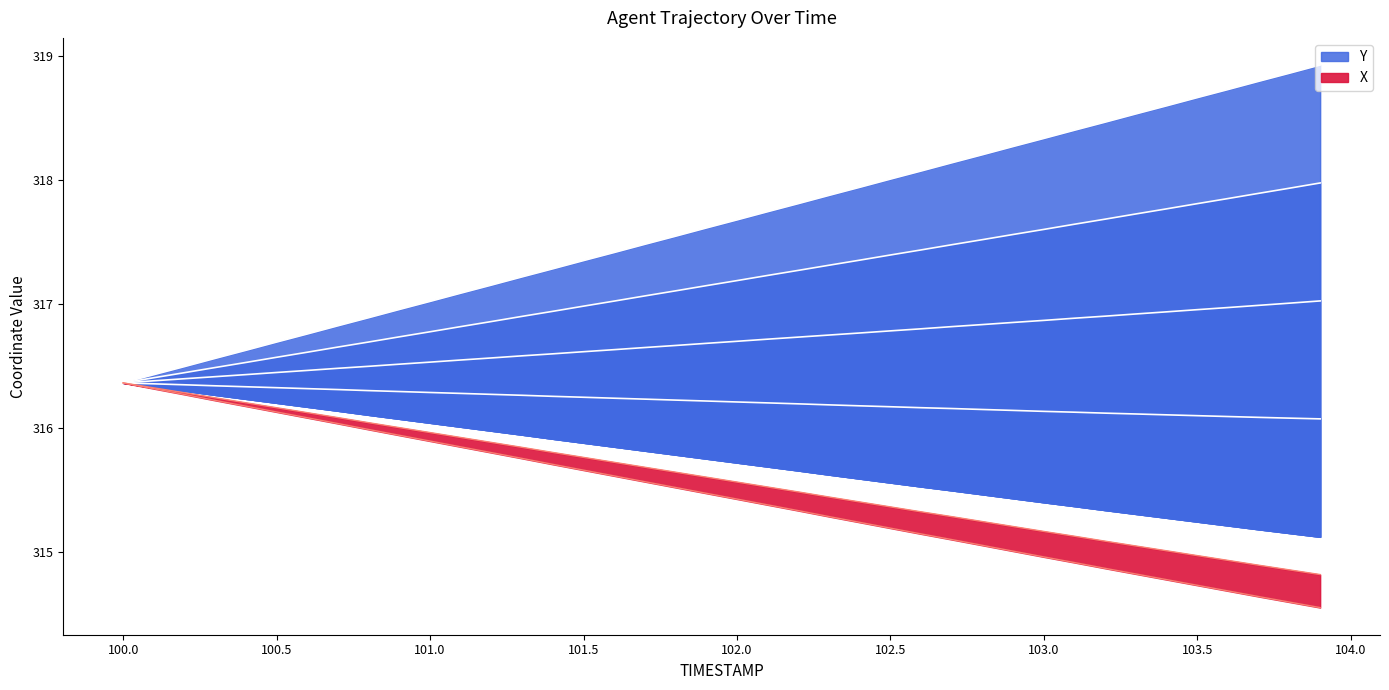

Is the value of X at 102.9 greater than the value of Y at 101.5?

No